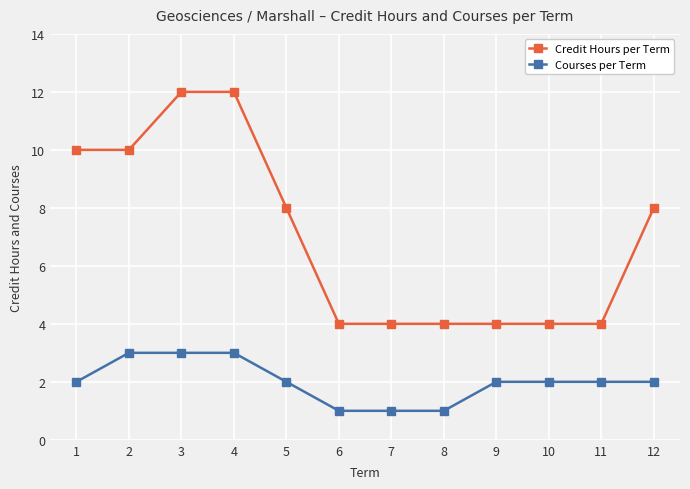

The value of Credit Hours per Term at 5 is 4. True or false?

False